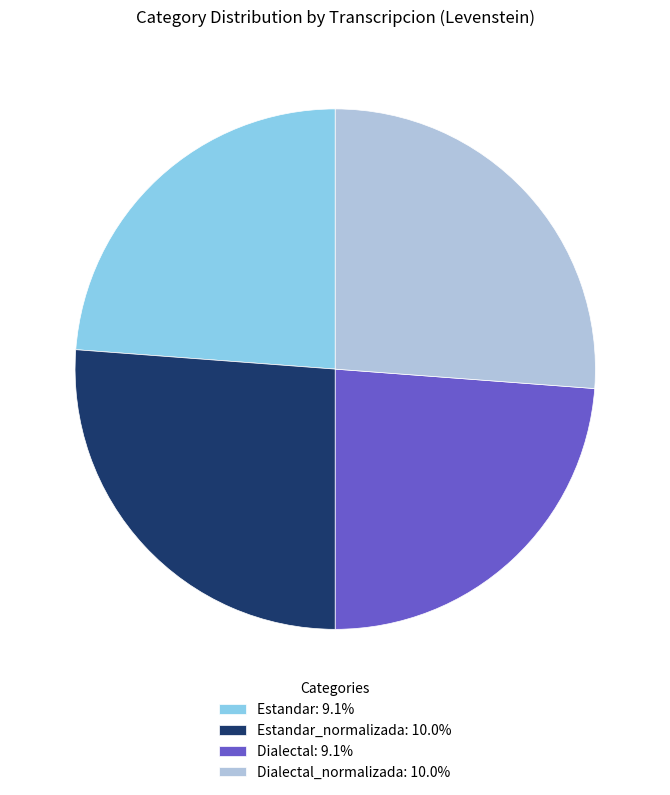

What is the ratio of the value at Dialectal_normalizada: 10.0% to the value at Estandar_normalizada: 10.0%?

1.0